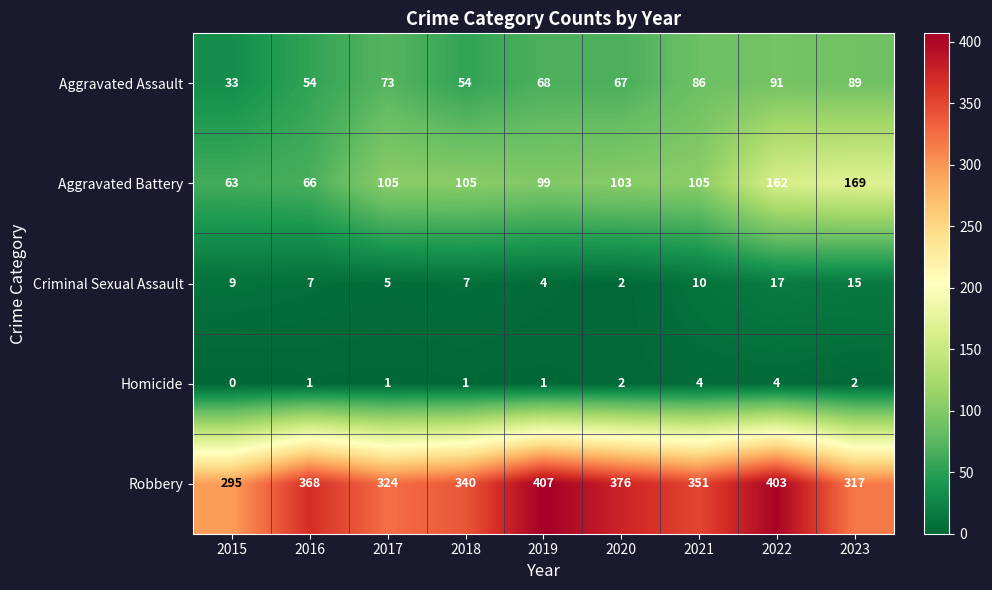

Which series has the largest total across all categories?

Robbery